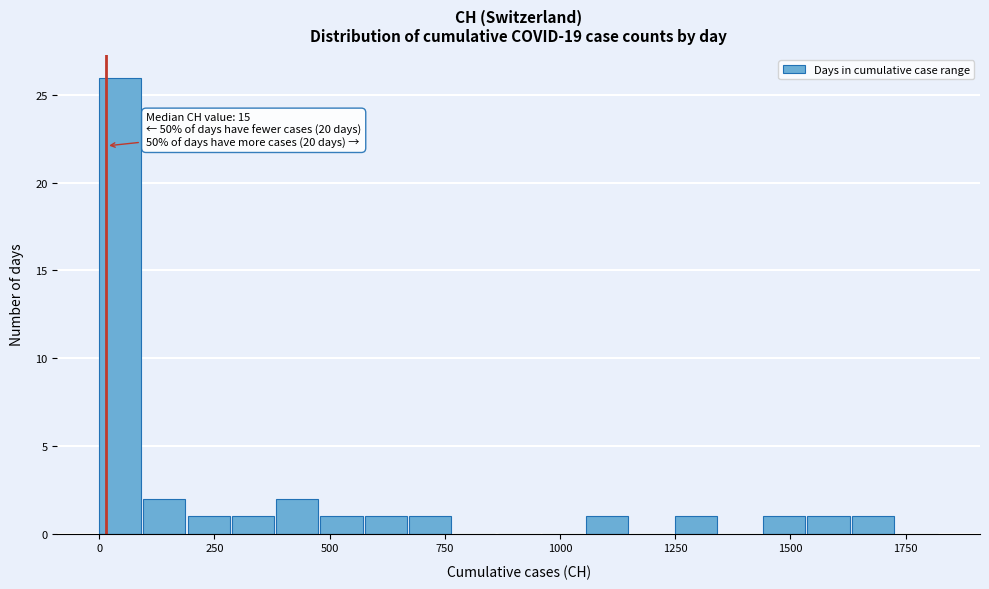

Around what value on the x-axis is the tallest bar? Give the approximate position of its centre, as read against the axis.

50